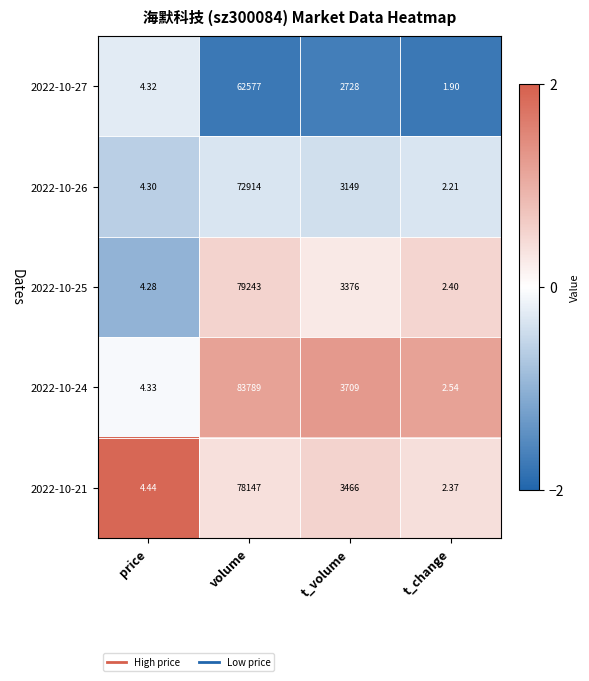

Is the value of 2022-10-24 at t_volume greater than the value of 2022-10-26 at t_change?

Yes